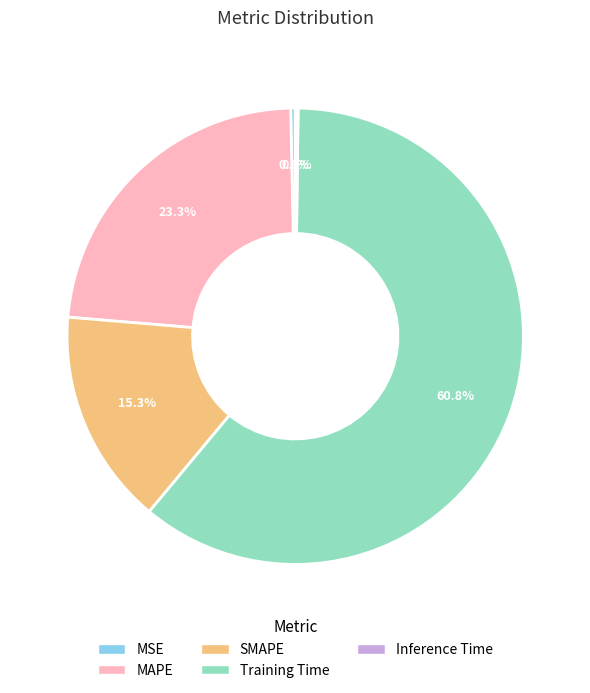

Which slice is the largest?

Training Time